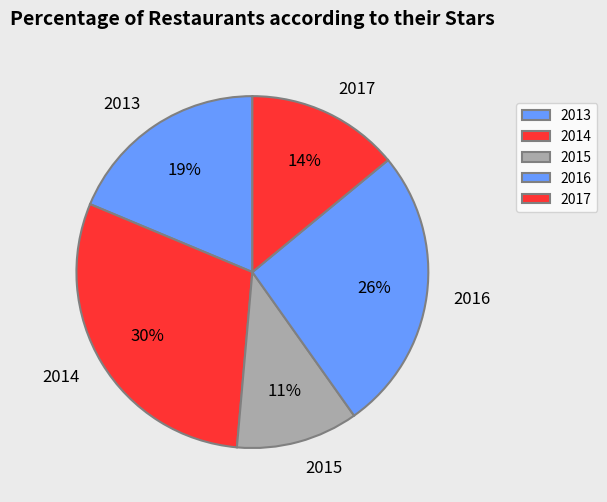

To the nearest percent, what percentage of the pie is 2014?

30%